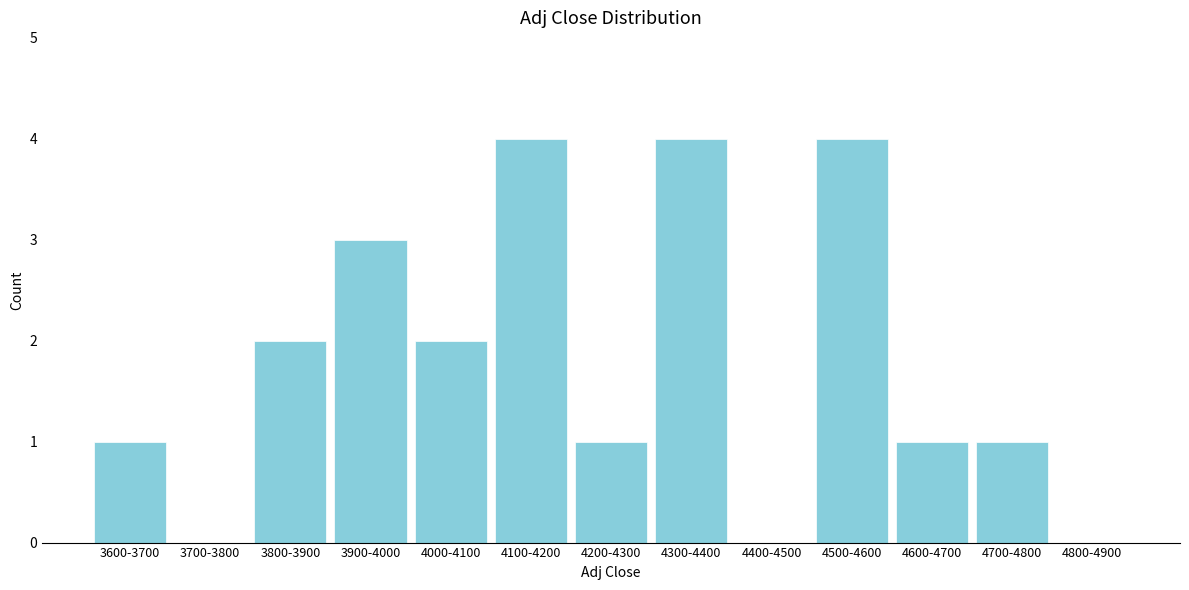

Reading left to right, transcribe all the data shown in this chart.

3600-3700=1	3700-3800=0	3800-3900=2	3900-4000=3	4000-4100=2	4100-4200=4	4200-4300=1	4300-4400=4	4400-4500=0	4500-4600=4	4600-4700=1	4700-4800=1	4800-4900=0